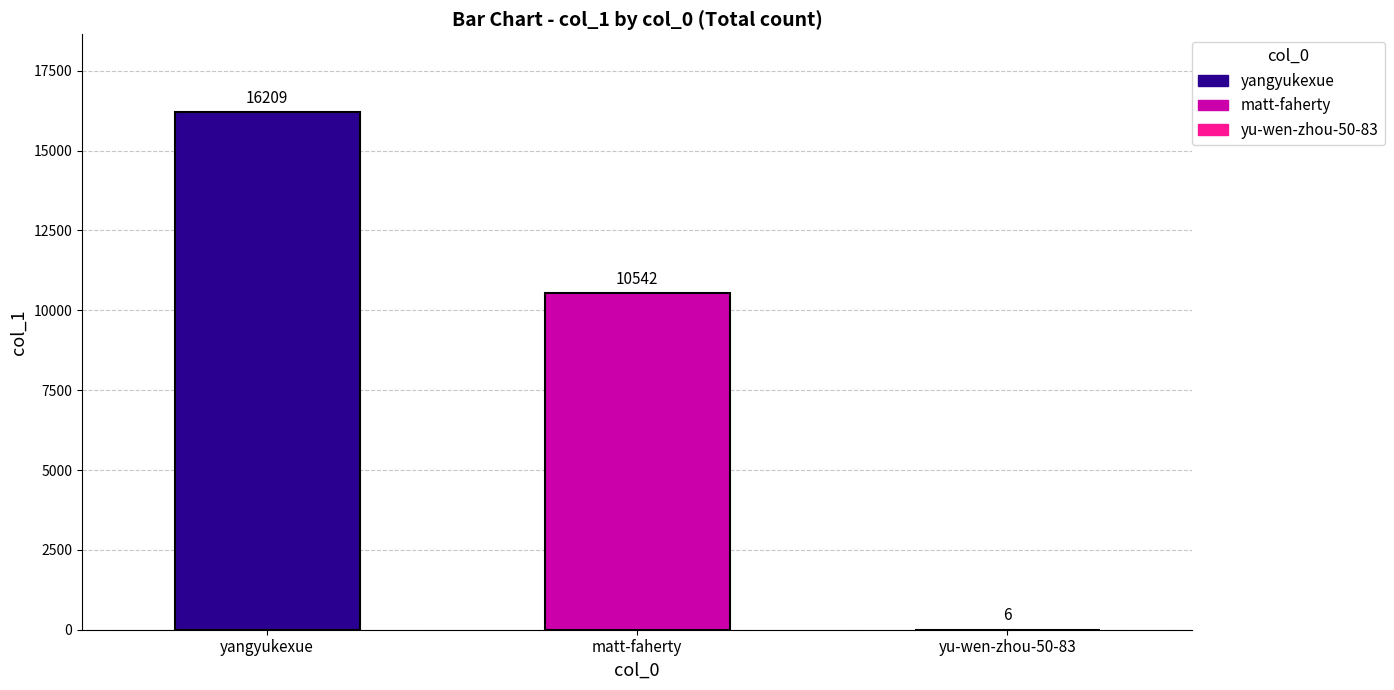

Which category has the highest value across all series?

yangyukexue